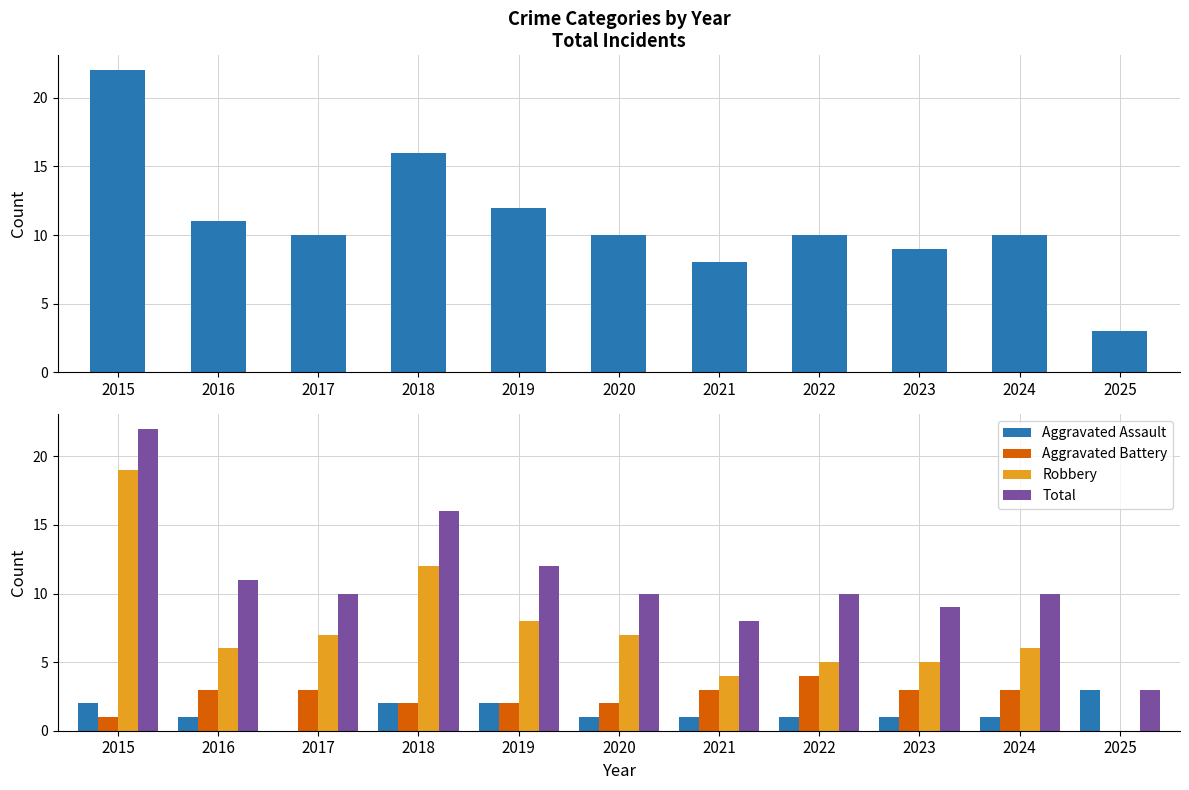

Rank the series at 2025 from lowest to highest value.

Aggravated Battery, Robbery, Total, Aggravated Assault